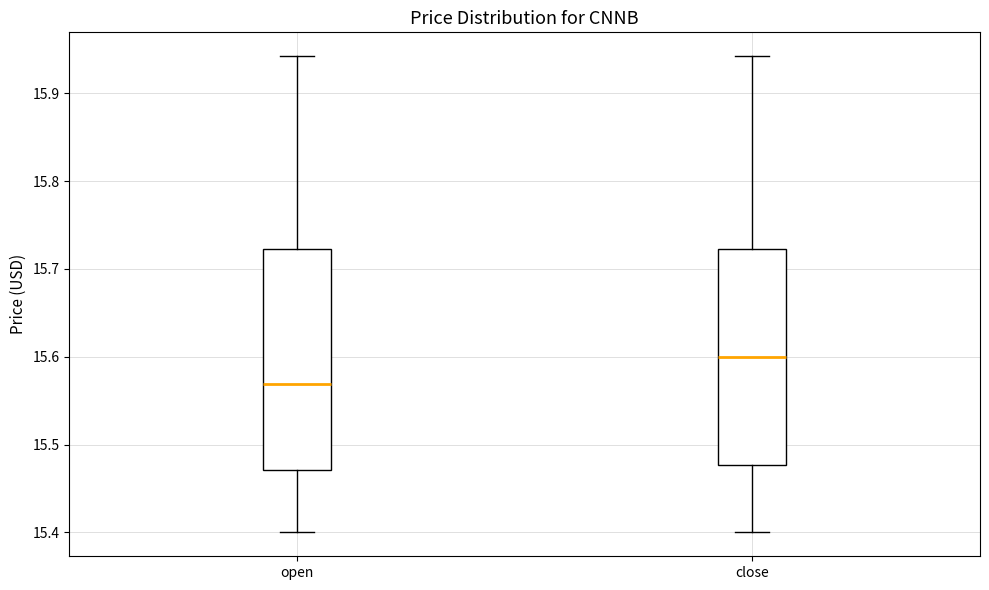

Where does the upper whisker of the box for open end on the y-axis? The values are not printed on the chart, so give them approximately, as read against the axis.

15.94